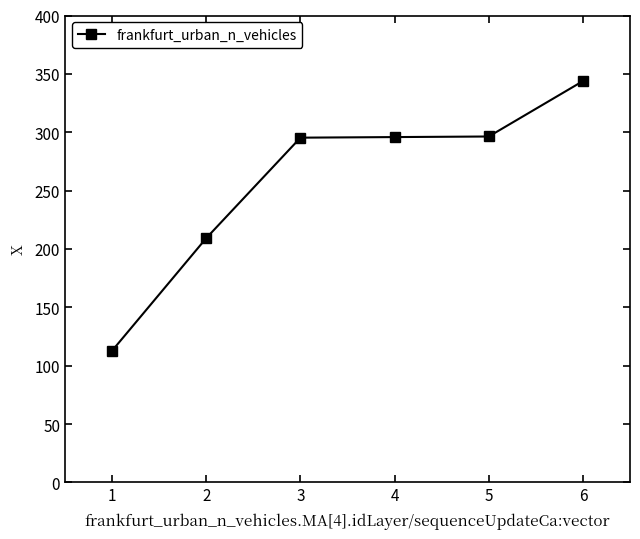

Is it true that the value at 1 is 304.5?

False